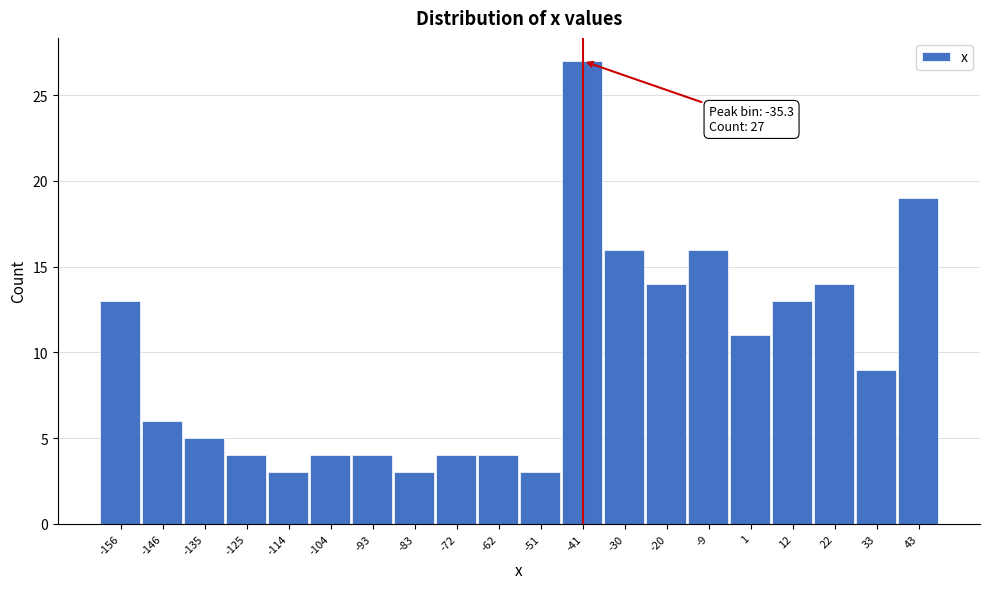

Reading left to right, list all the values displayed in this chart.

13	6	5	4	3	4	4	3	4	4	3	27	16	14	16	11	13	14	9	19